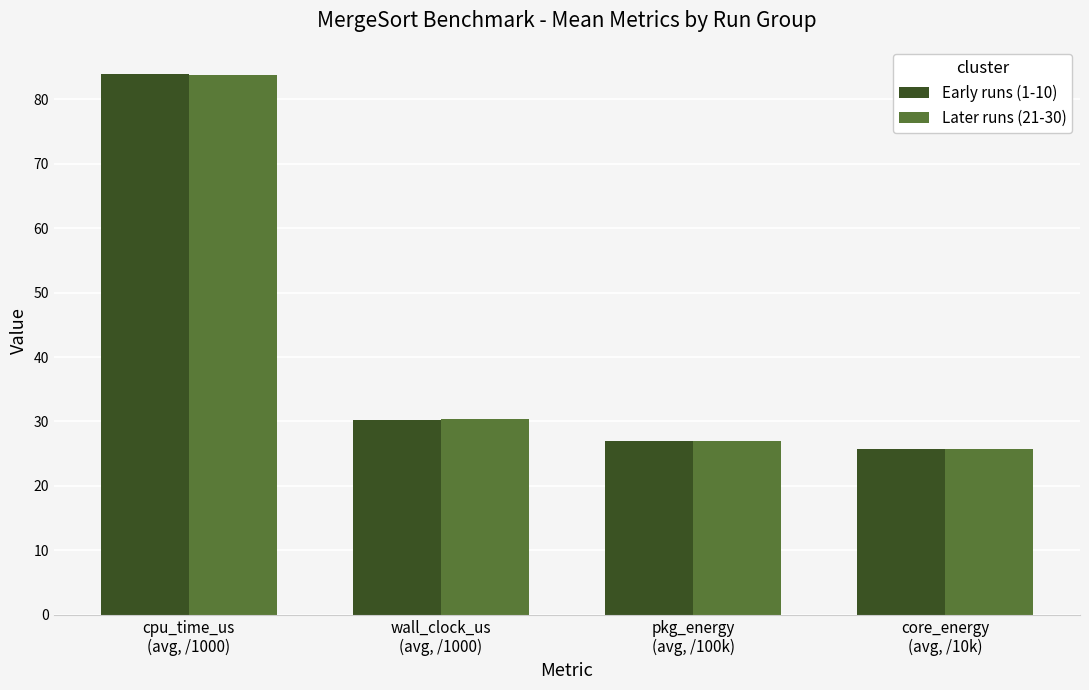

Are the bars horizontal?

No